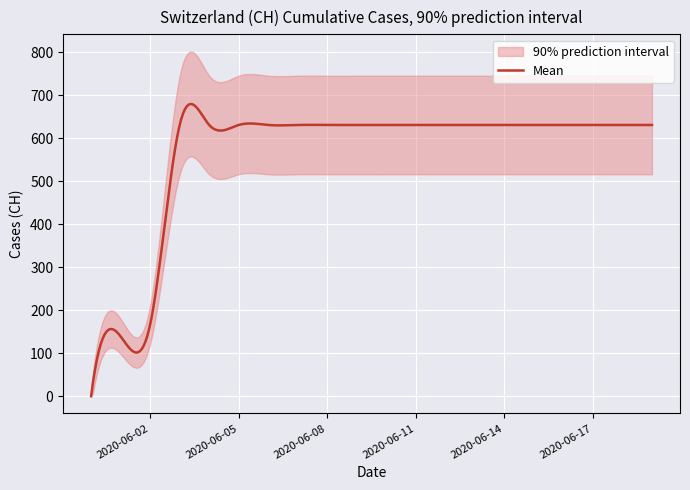

What is the sum of the values at 2020-06-10 and 2020-06-14?

1262